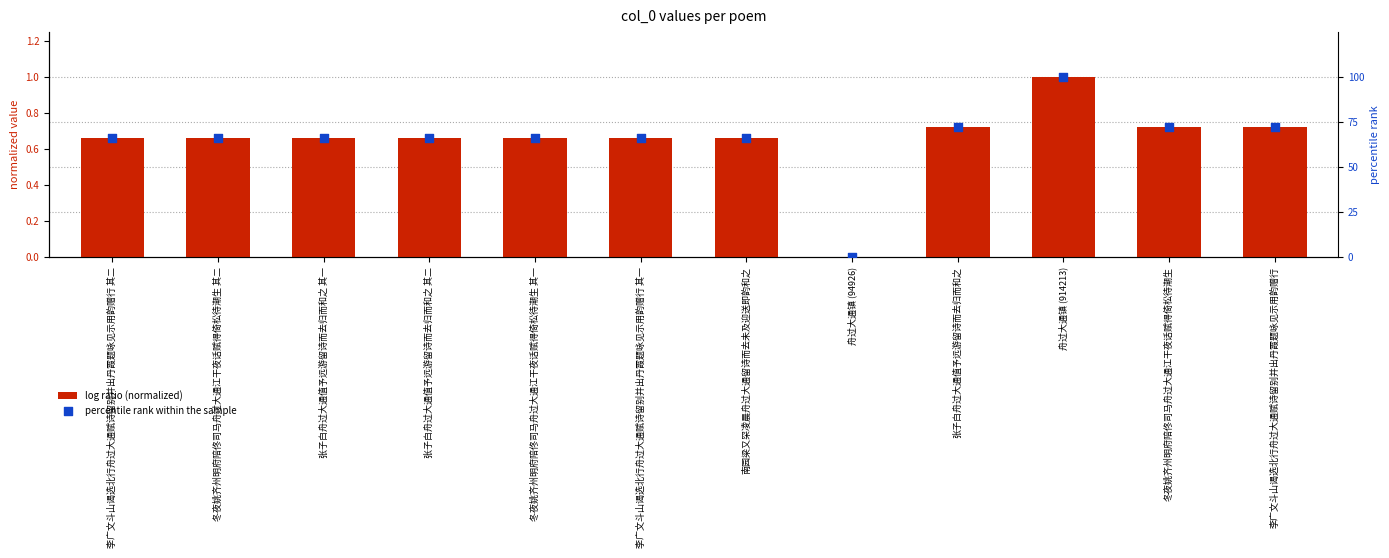

Which series has the largest Y range (max minus min)?

percentile rank within the sample